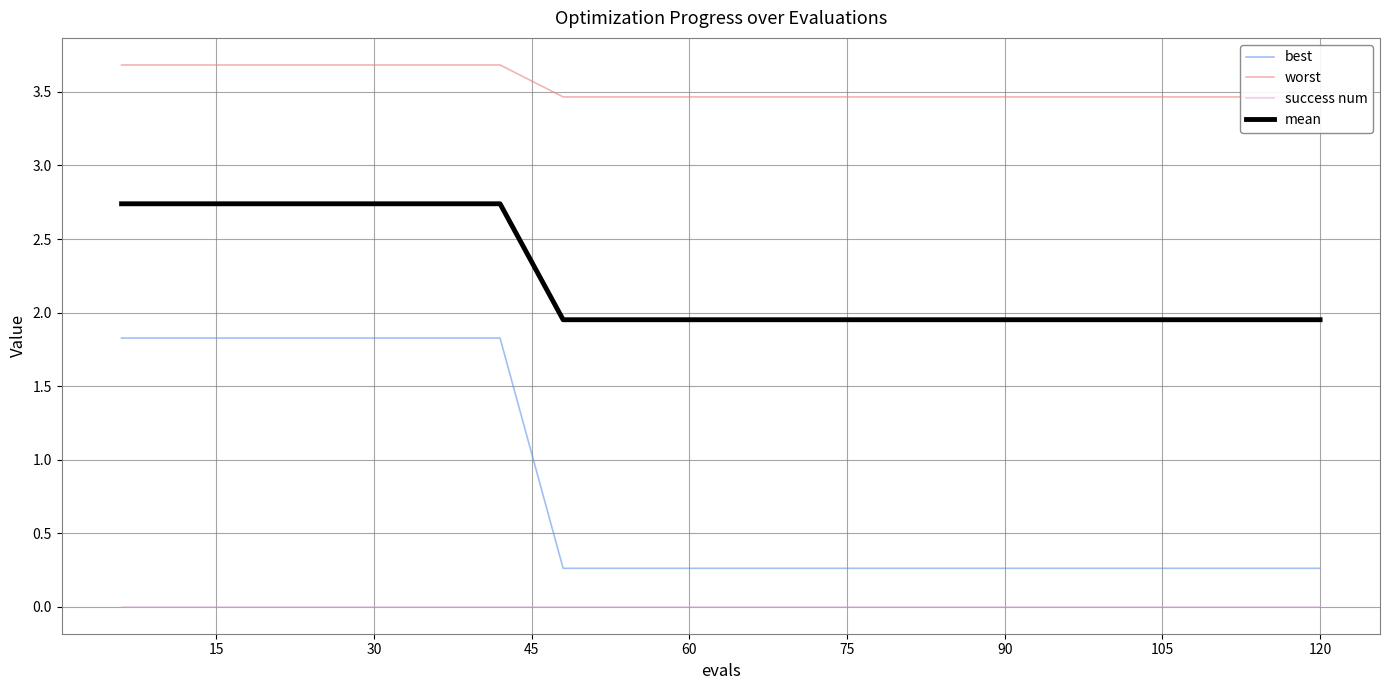

Reading left to right, extract all data points from this chart.

best: 1.8	1.8	1.8	1.8	1.8	1.8	1.8	0.3	0.3	0.3	0.3	0.3	0.3	0.3	0.3	0.3	0.3	0.3	0.3	0.3
worst: 3.7	3.7	3.7	3.7	3.7	3.7	3.7	3.5	3.5	3.5	3.5	3.5	3.5	3.5	3.5	3.5	3.5	3.5	3.5	3.5
success num: 0.0	0.0	0.0	0.0	0.0	0.0	0.0	0.0	0.0	0.0	0.0	0.0	0.0	0.0	0.0	0.0	0.0	0.0	0.0	0.0
mean: 2.7	2.7	2.7	2.7	2.7	2.7	2.7	2.0	2.0	2.0	2.0	2.0	2.0	2.0	2.0	2.0	2.0	2.0	2.0	2.0